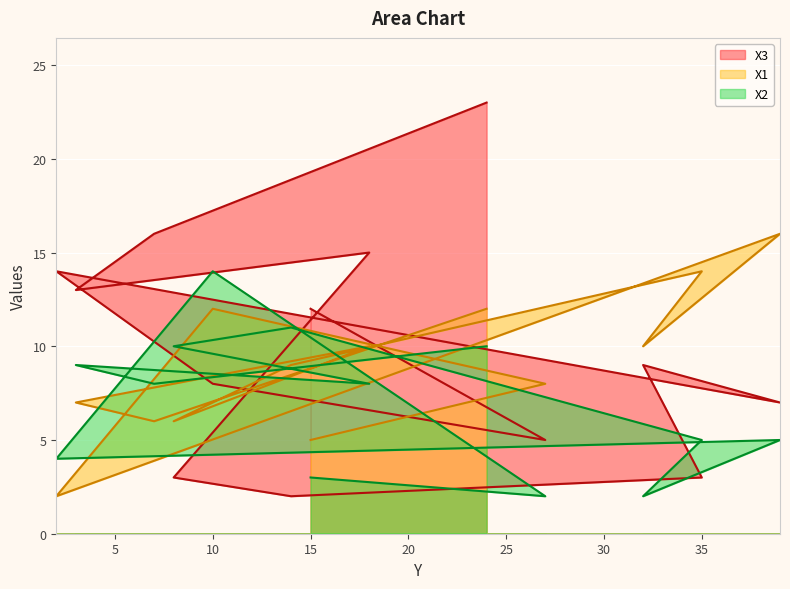

Where do X2 and X3 first cross each other?

27 and 10